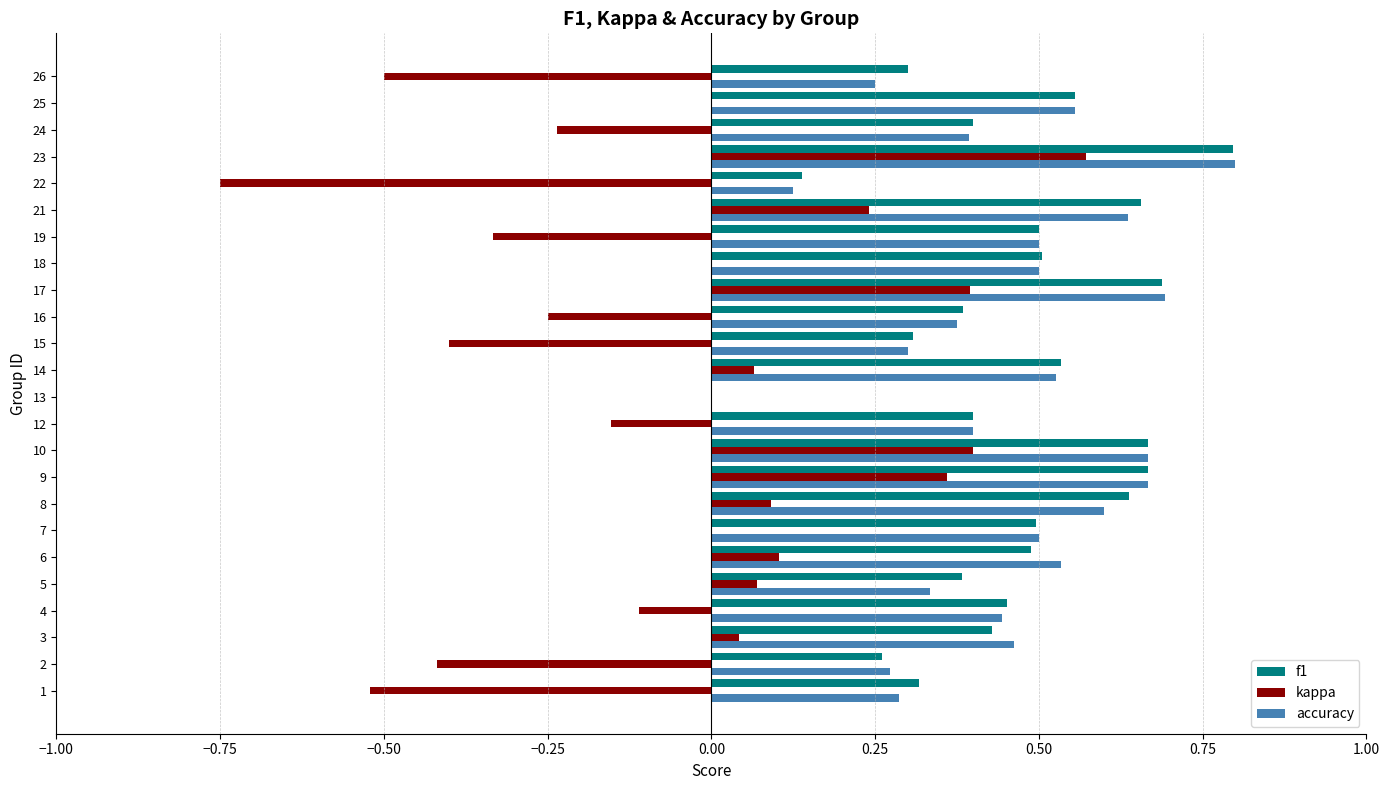

What is the maximum value shown in the chart?

0.8